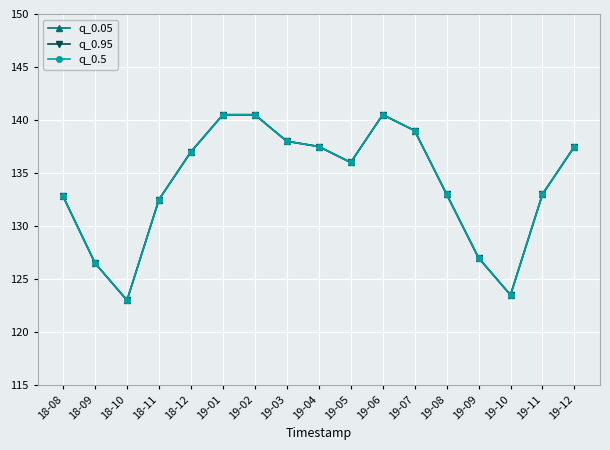

Between 19-01 and 19-11, which is larger?

19-01